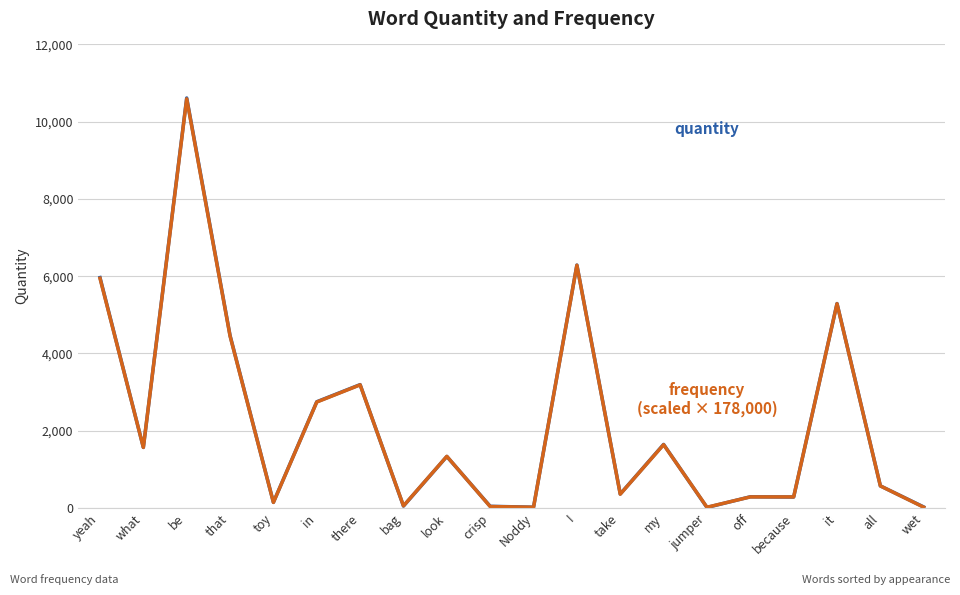

What is the total value across all series at that?

8914.0